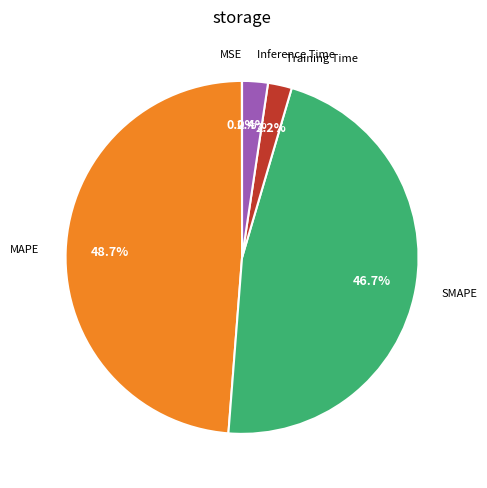

Which category has the biggest portion of the pie?

MAPE